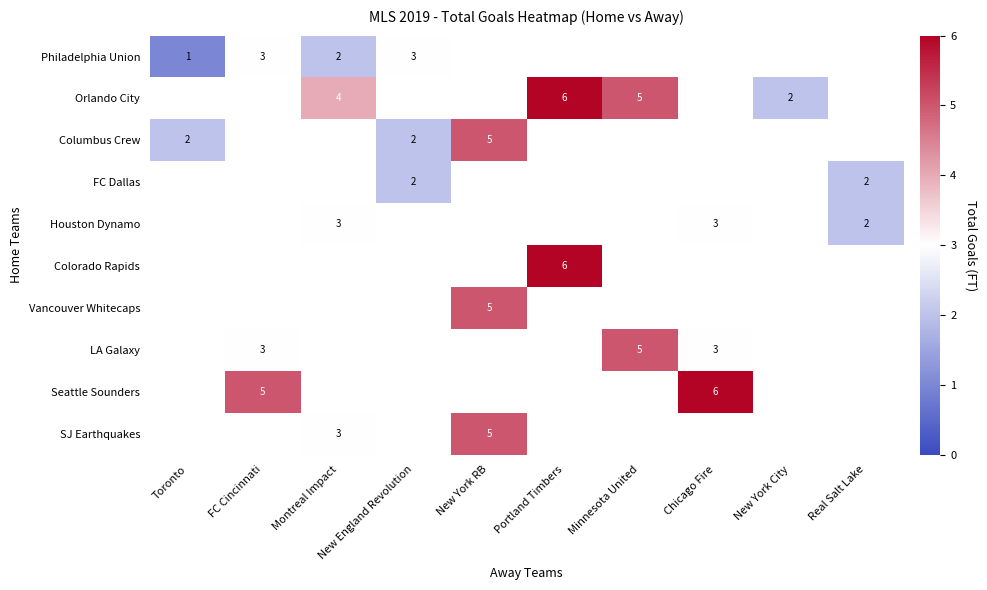

The value of Seattle Sounders at Chicago Fire is 8. True or false?

False